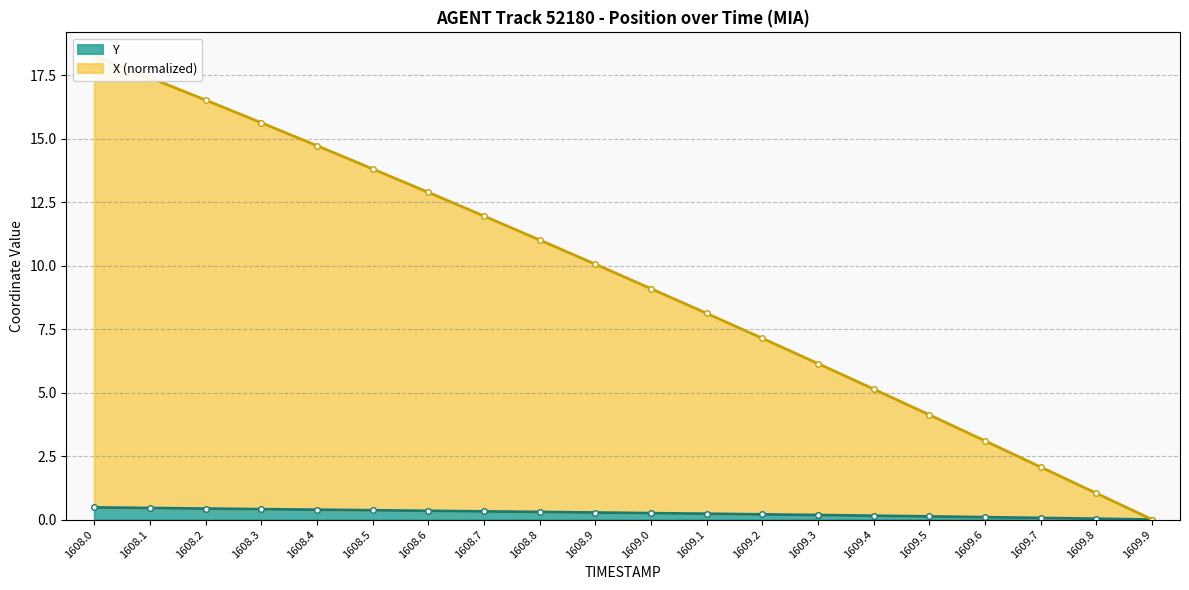

Reading right to left, transcribe all the data shown in this chart.

X: 0.0	1.0	2.1	3.1	4.1	5.1	6.1	7.1	8.1	9.1	10.1	11.0	12.0	12.9	13.8	14.7	15.6	16.5	17.4	18.3
Y: 0.0	0.0	0.1	0.1	0.1	0.1	0.2	0.2	0.2	0.3	0.3	0.3	0.3	0.3	0.4	0.4	0.4	0.4	0.5	0.5